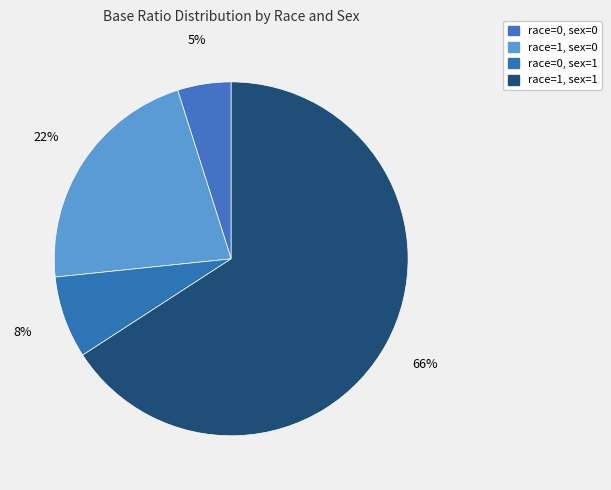

What is the largest slice in the pie chart?

race=1, sex=1